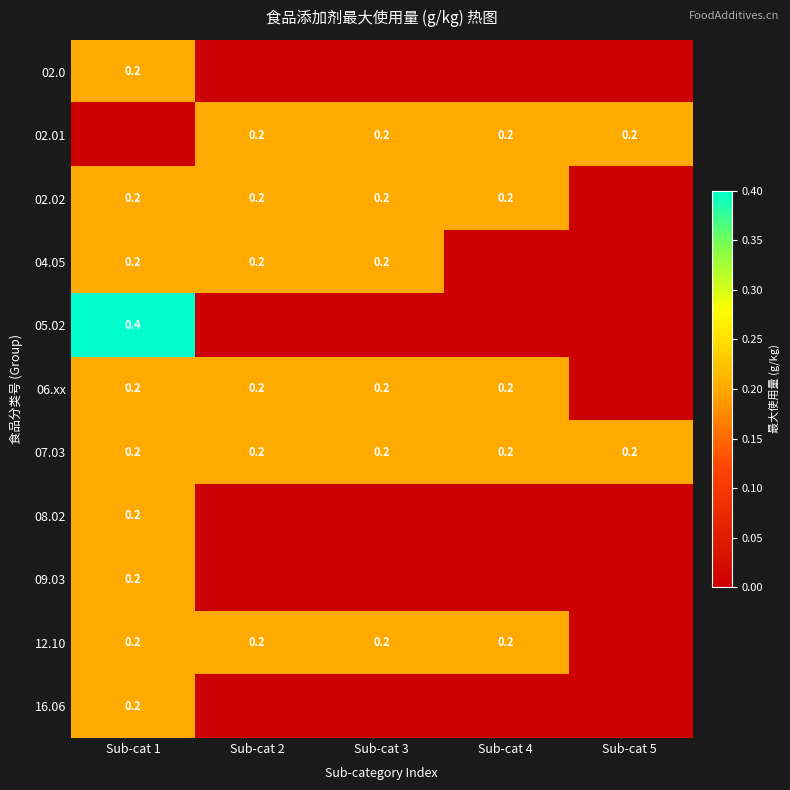

What is the total value across all series at Sub-cat 4?

1.0